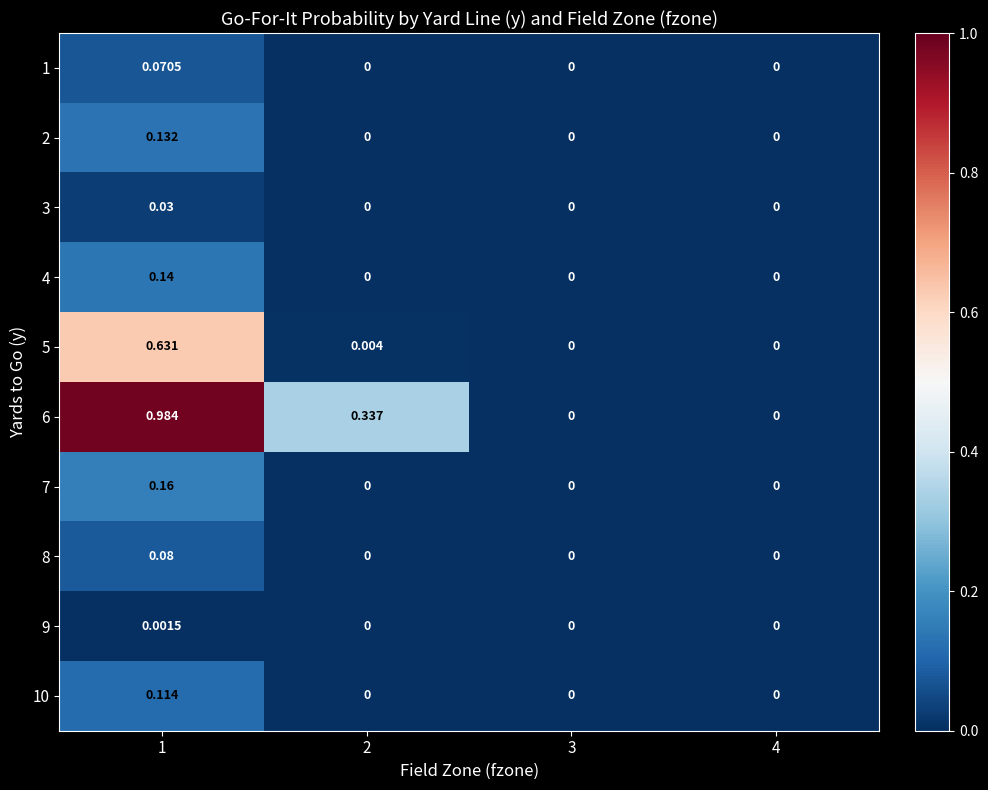

Rank the series by their maximum value, from highest to lowest.

6, 5, 7, 4, 2, 10, 8, 1, 3, 9